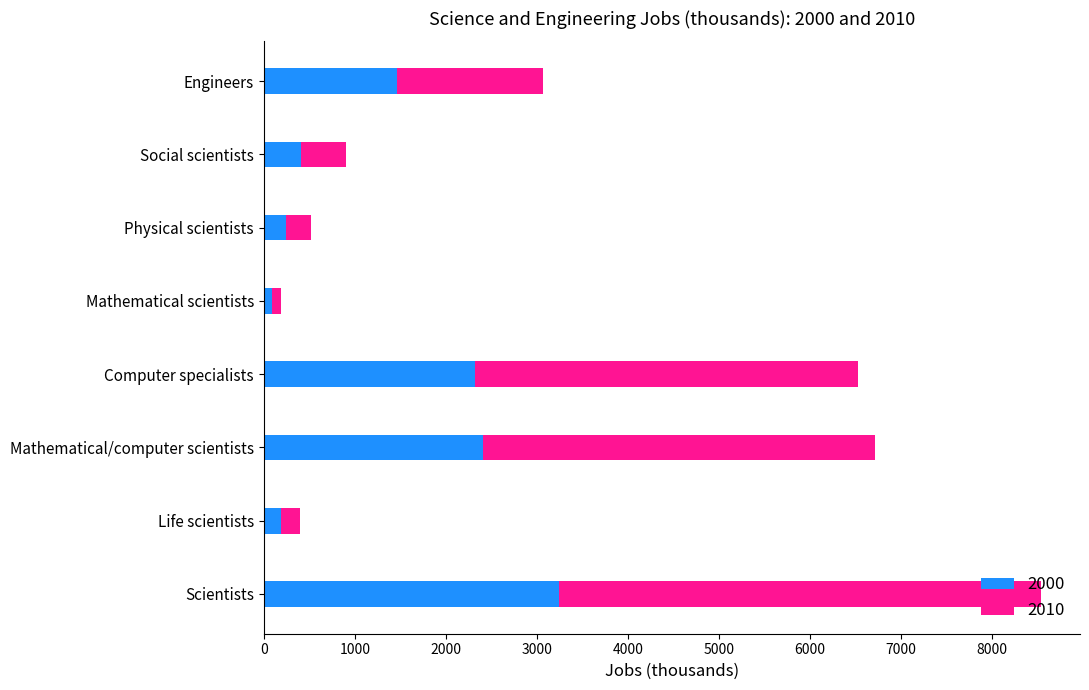

What is the total value across all series at Scientists?

8542